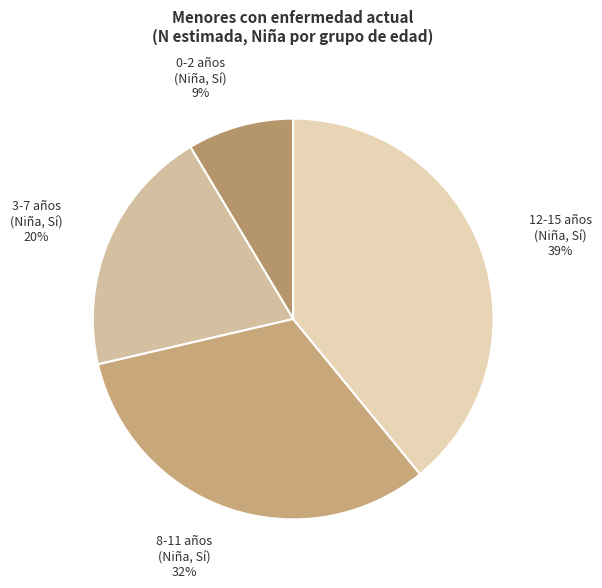

Rank the categories by value from lowest to highest.

0-2 años (Niña, Sí), 3-7 años (Niña, Sí), 8-11 años (Niña, Sí), 12-15 años (Niña, Sí)